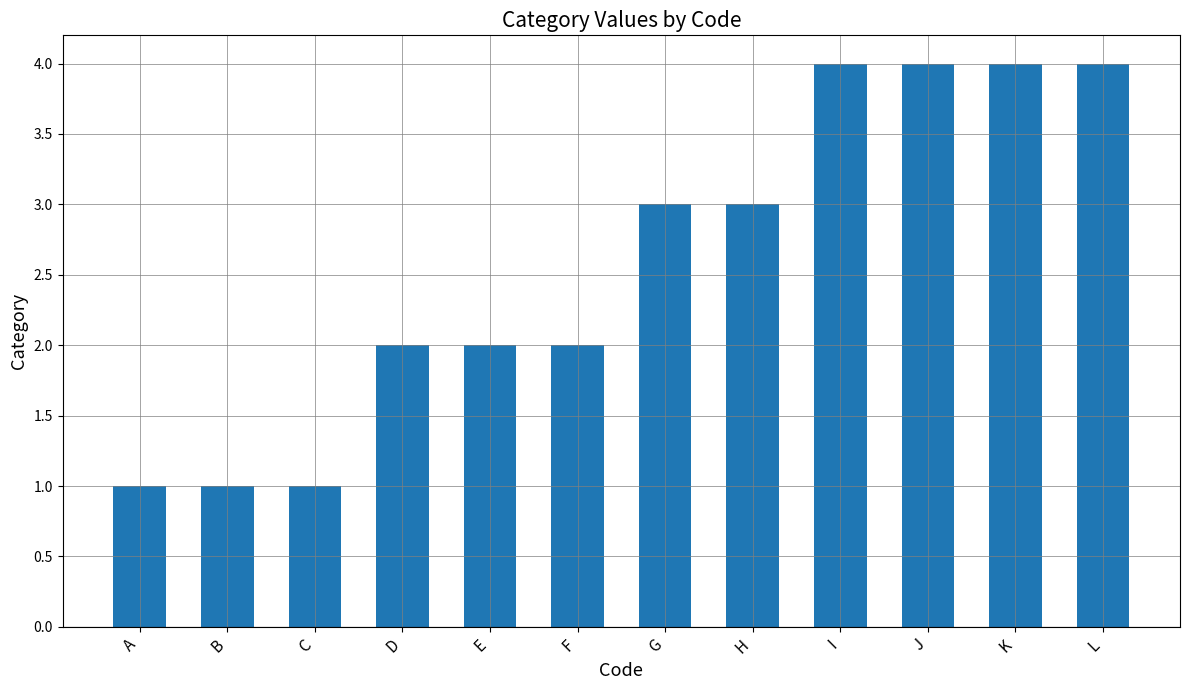

What is the difference between the second highest and second lowest values?

3